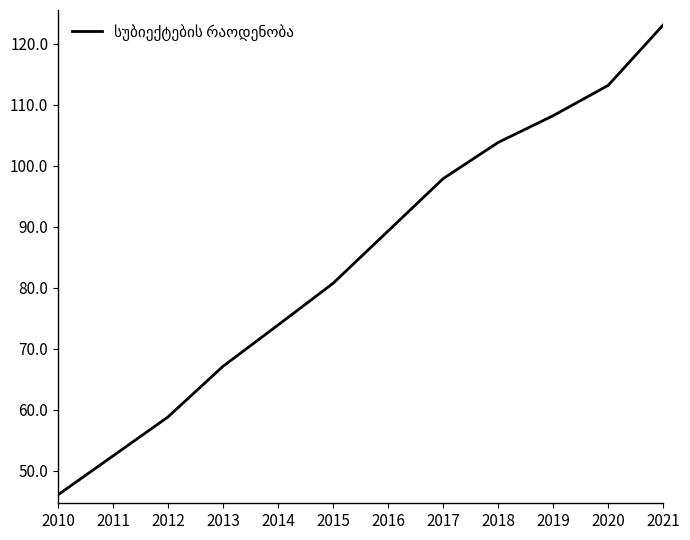

List the labels in order of value, largest first.

2021, 2020, 2019, 2018, 2017, 2016, 2015, 2014, 2013, 2012, 2011, 2010